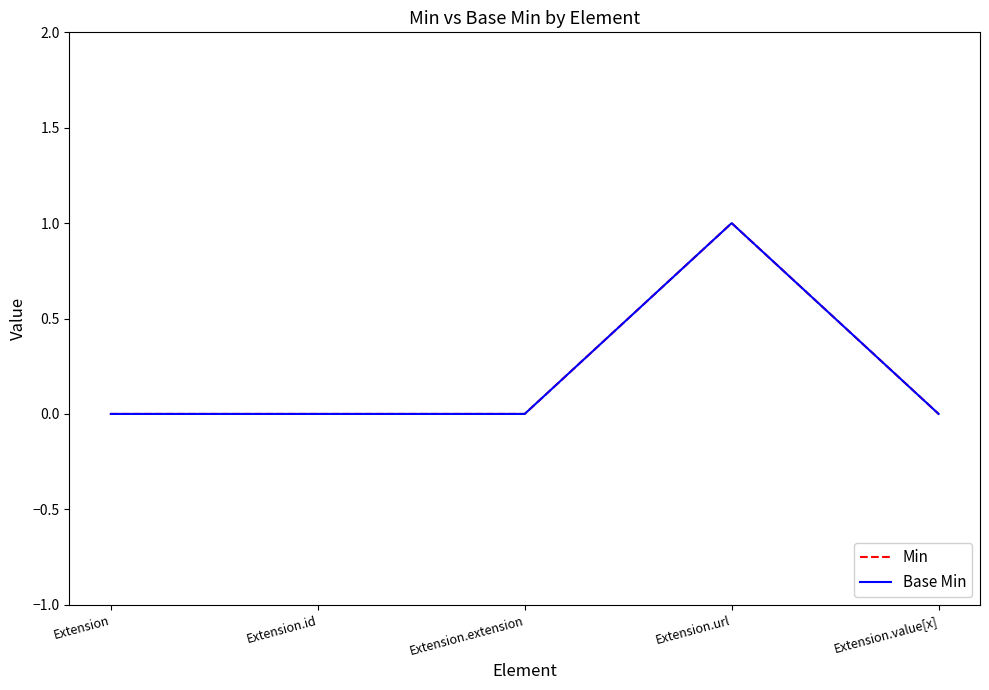

At which category does Min reach its first local peak?

Extension.url